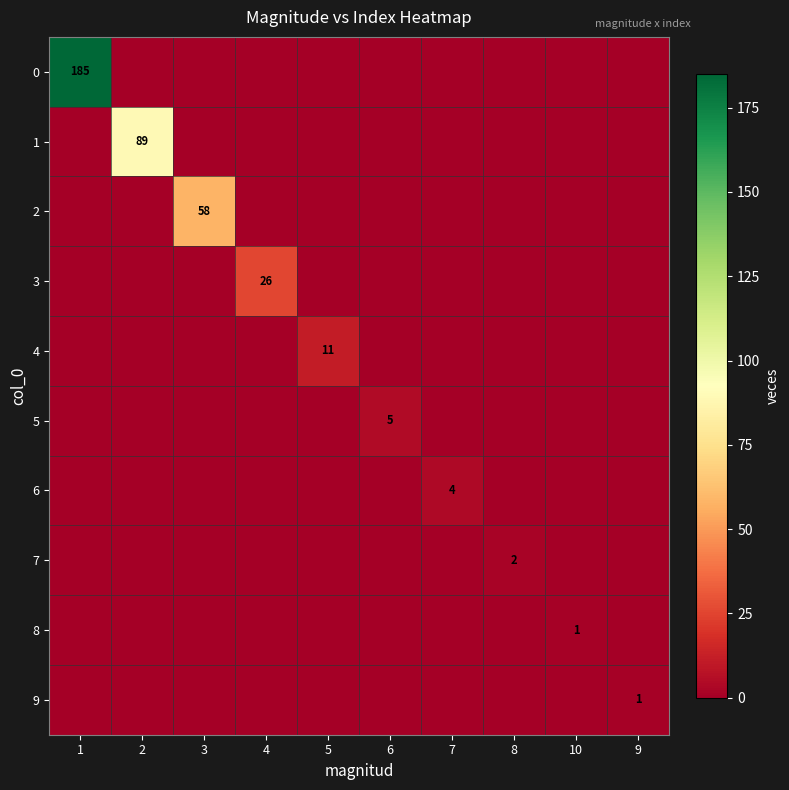

Between 7 and 8, which is larger?

7